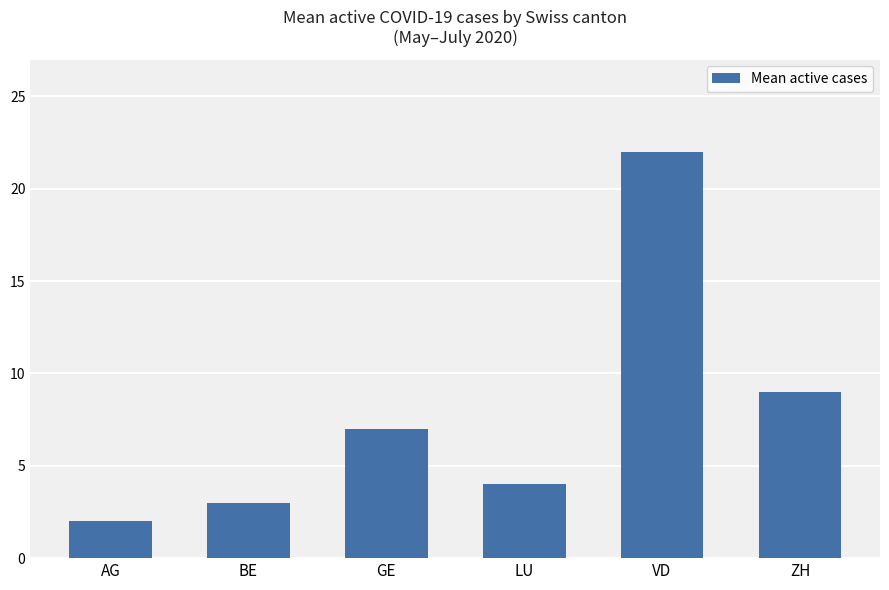

Are the bars horizontal?

No